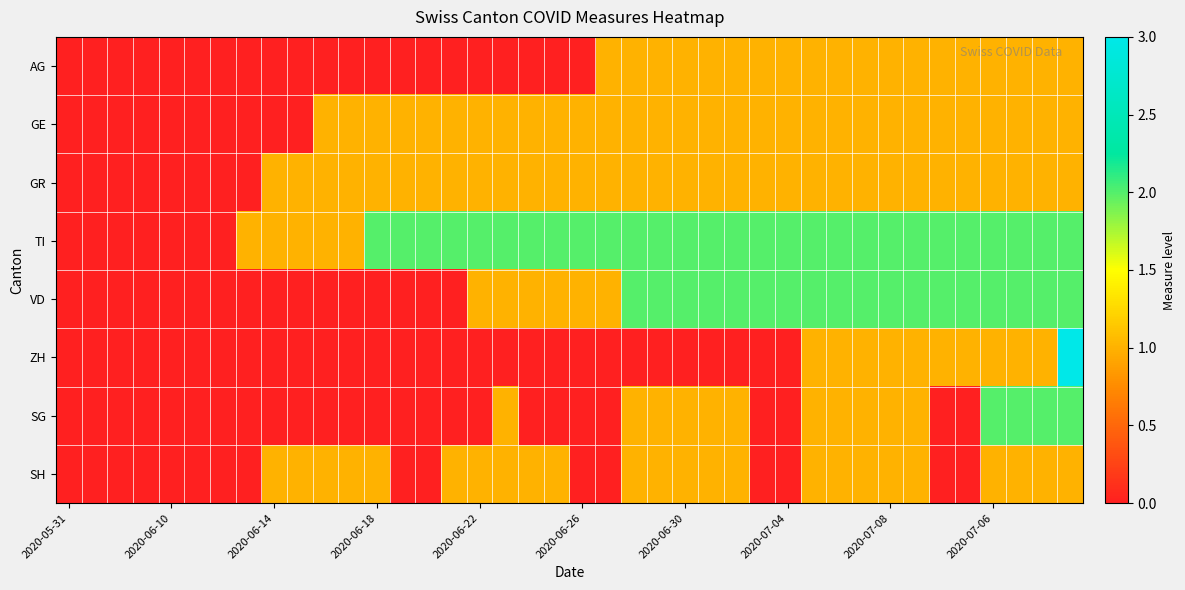

At how many categories does at least one series exceed 0?

33